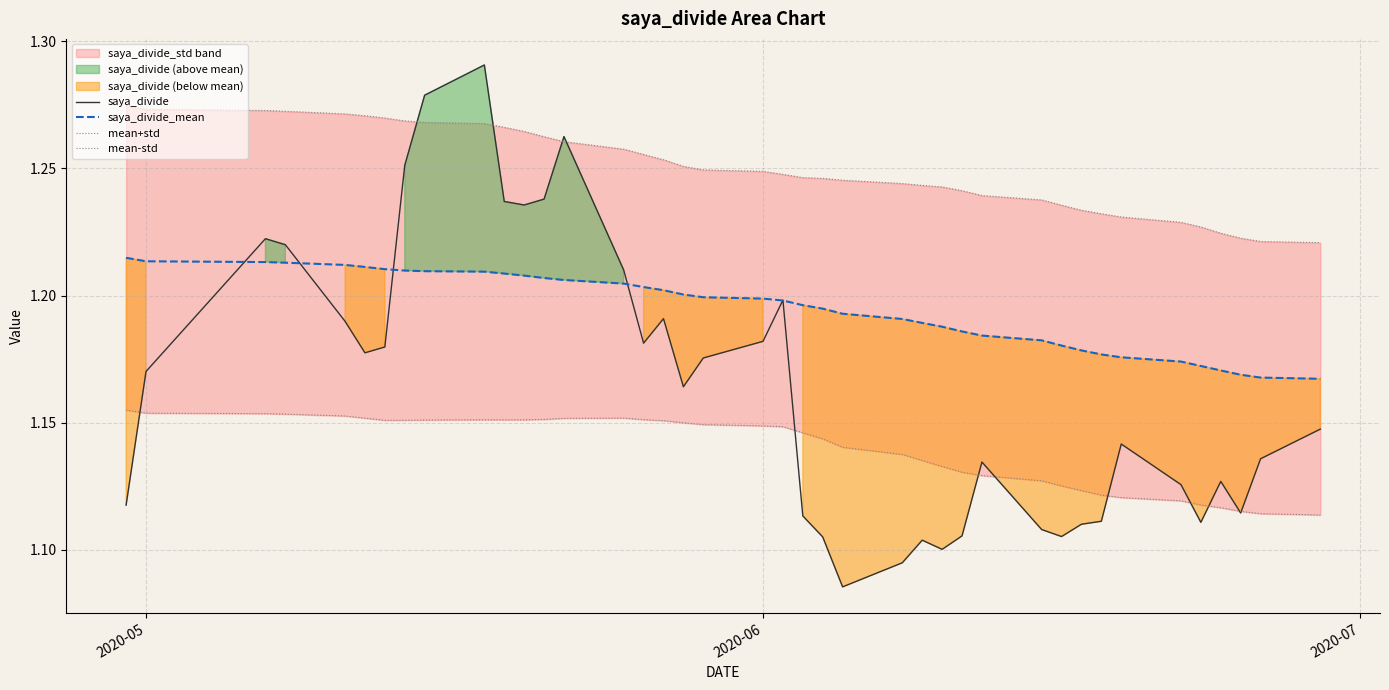

How many data points does each series have?

40